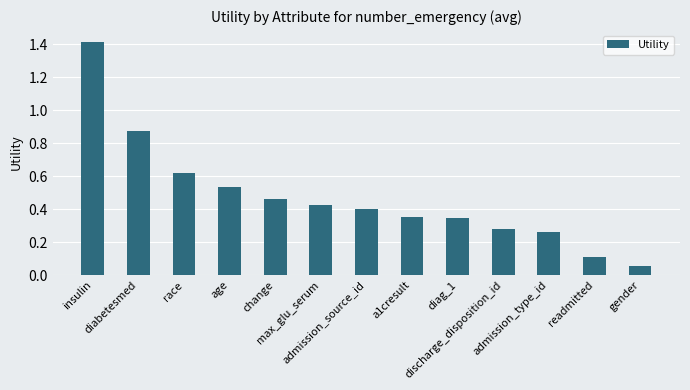

True or false: the data shows 0.1 at discharge_disposition_id.

False